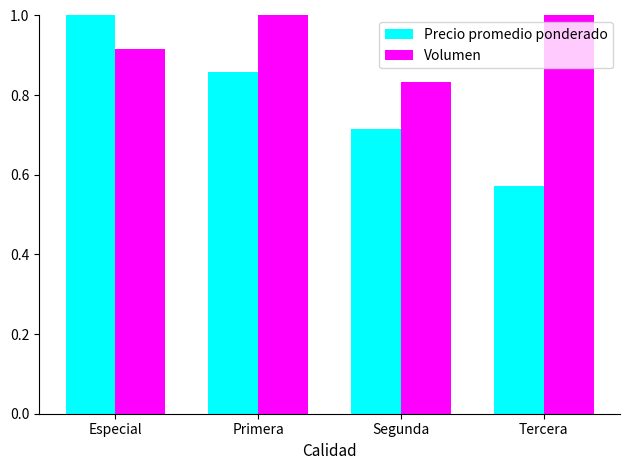

Rank the categories by Precio promedio ponderado value from highest to lowest.

Especial, Primera, Segunda, Tercera